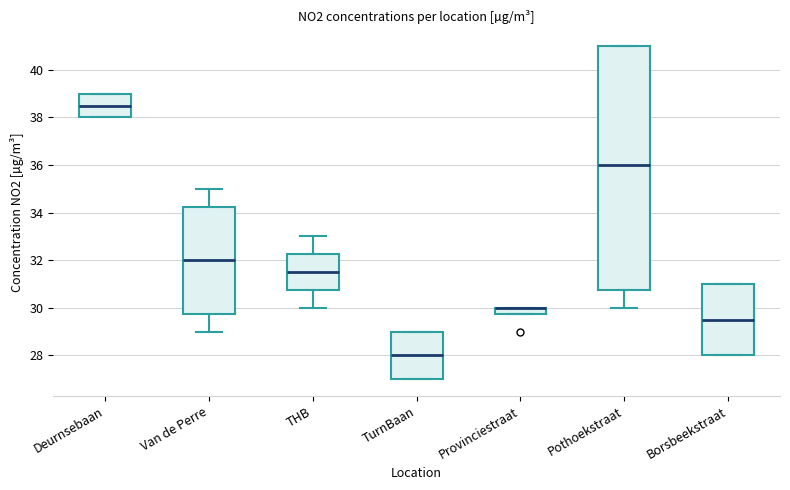

Where is the lower edge of the box for Provinciestraat on the y-axis? The values are not printed on the chart, so give them approximately, as read against the axis.

29.8